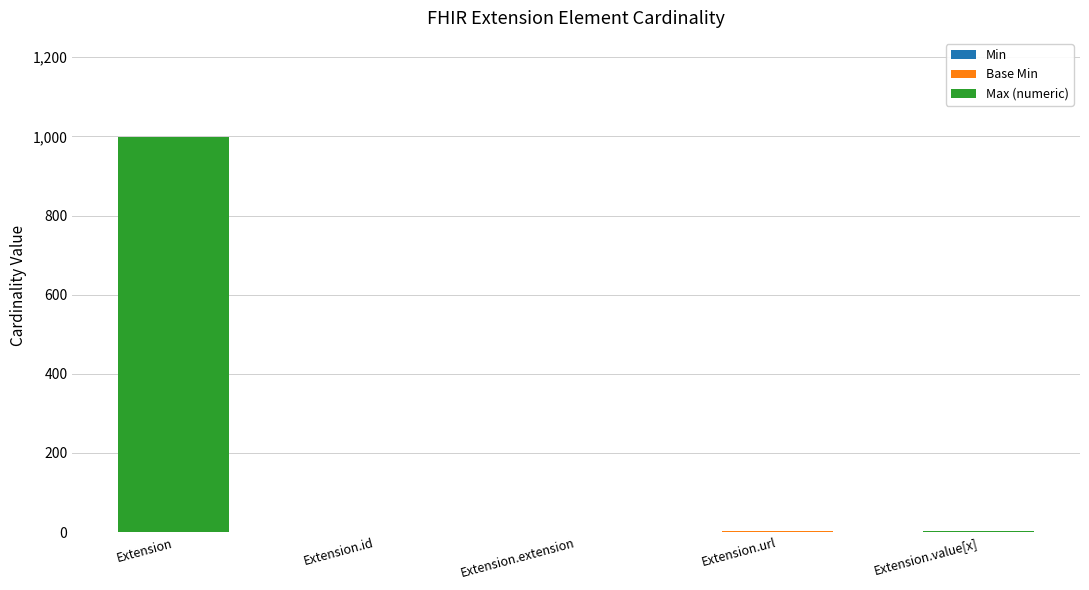

How many series are shown in this chart?

3